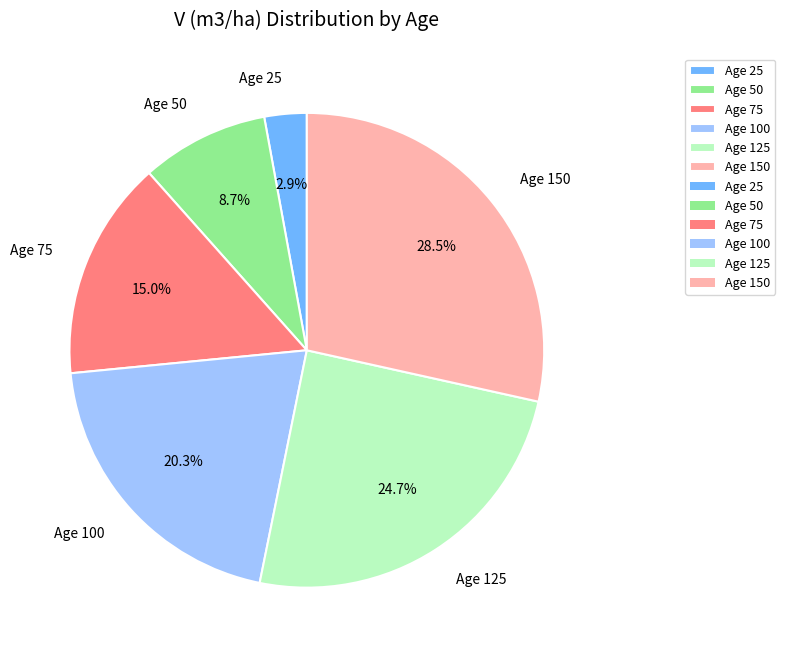

How many segments does this pie chart have?

6